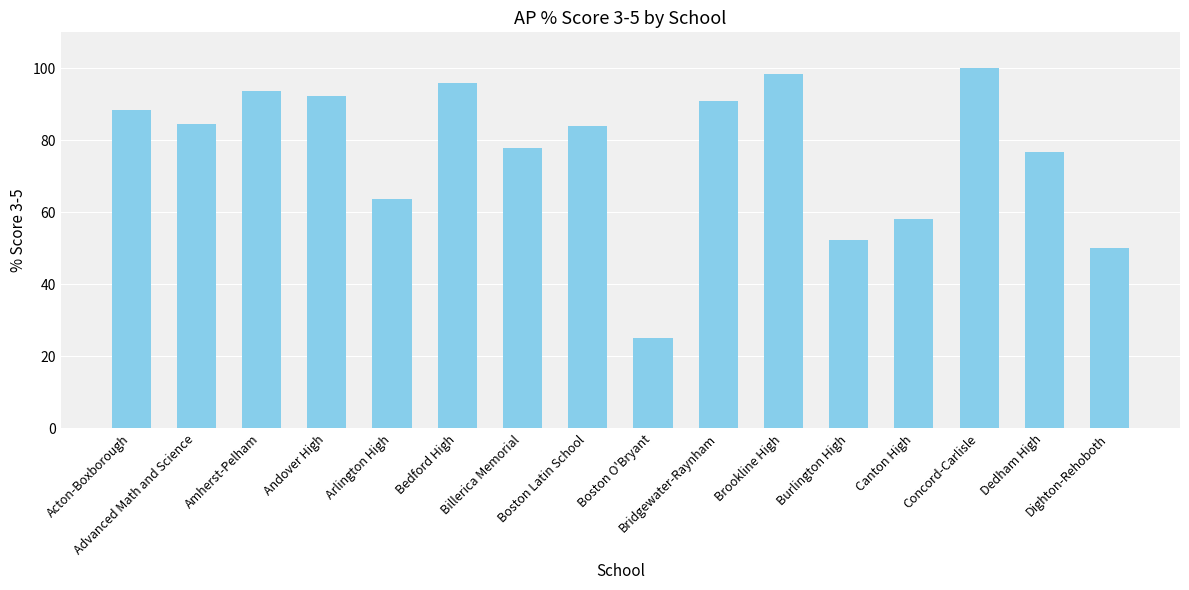

At which label does the data first exceed 84?

Acton-Boxborough